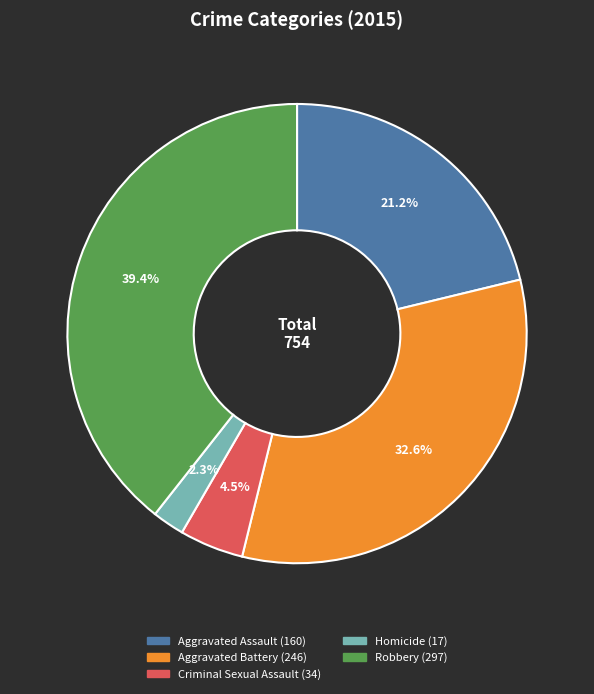

Which category has the biggest portion of the pie?

Robbery